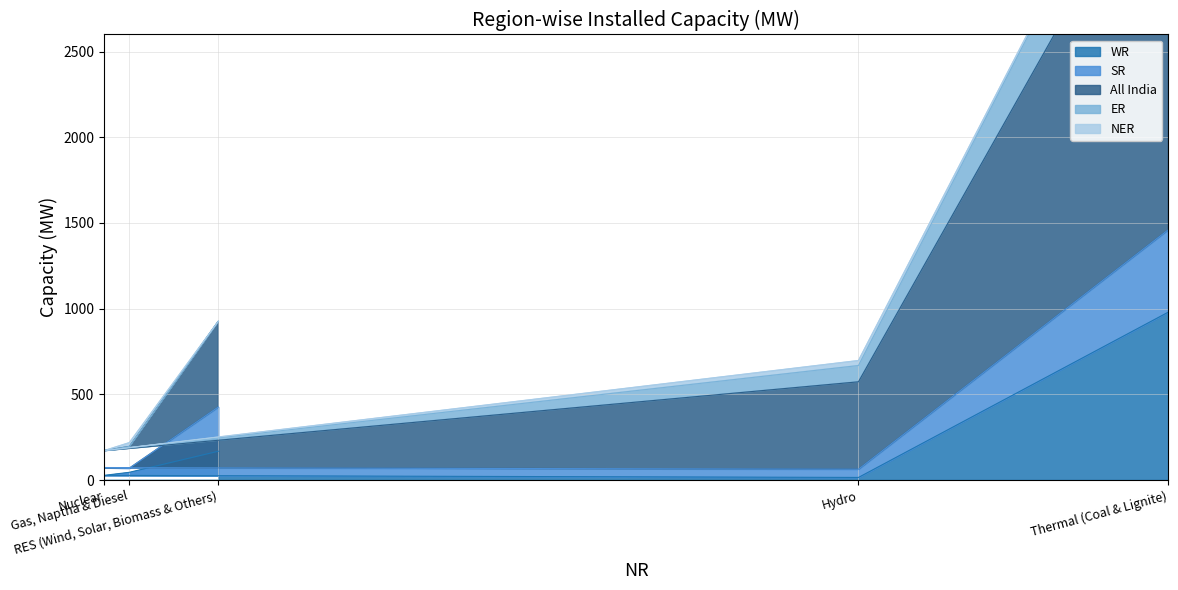

At how many categories does at least one series exceed 167?

3